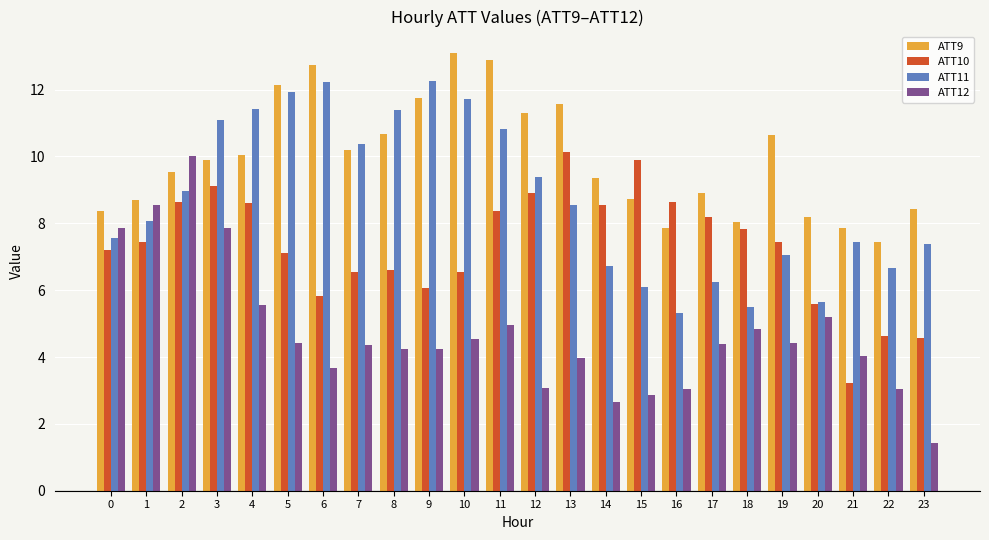

Does the chart contain stacked bars?

No